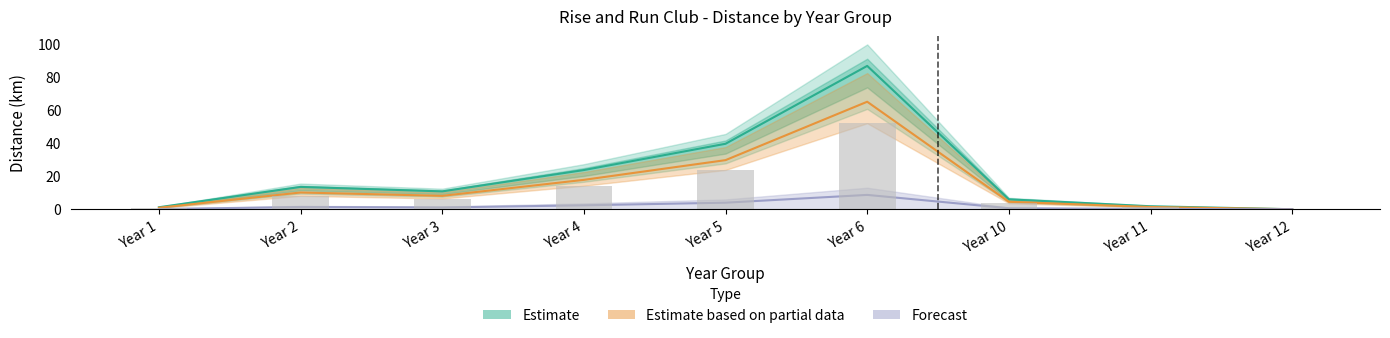

At which category does the chart reach its minimum across all series?

Year 12